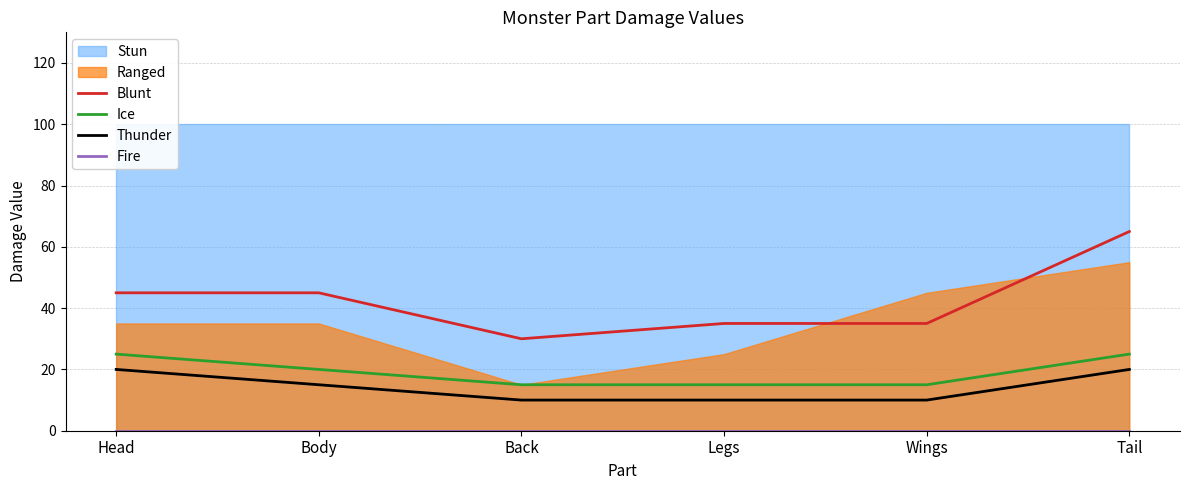

How many lines are shown in the chart?

4